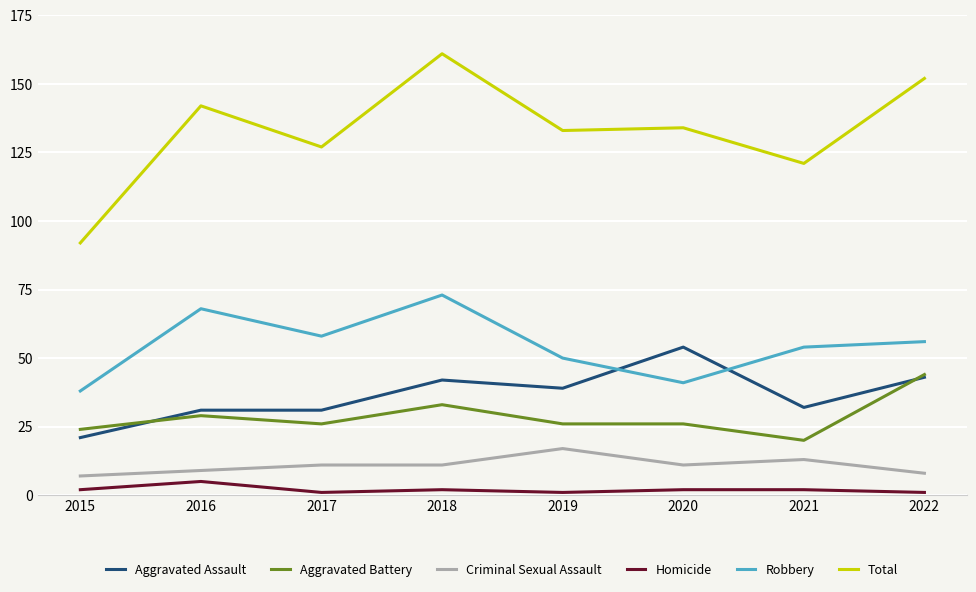

What are all the series names shown in the legend?

Aggravated Assault, Aggravated Battery, Criminal Sexual Assault, Homicide, Robbery, Total